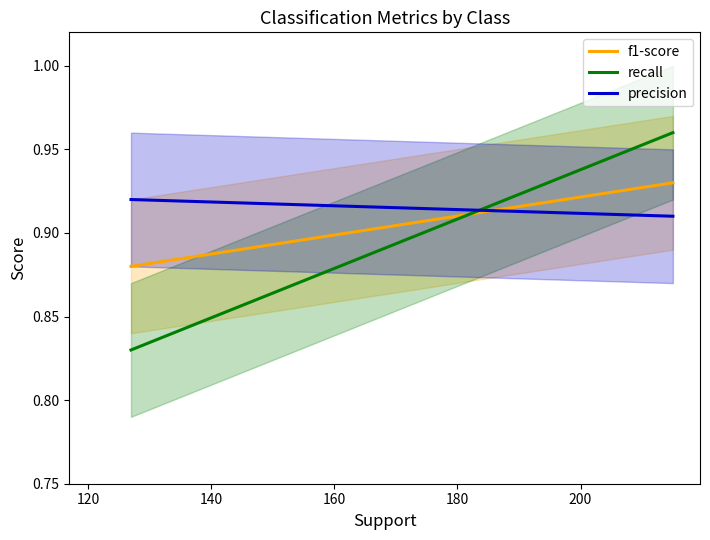

The recall series shows 1.6 at 120. True or false?

False